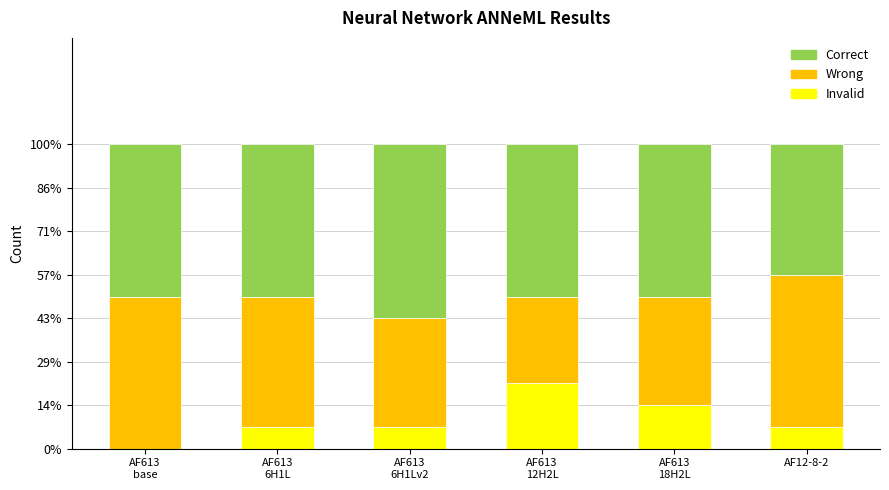

Are the bars horizontal?

No